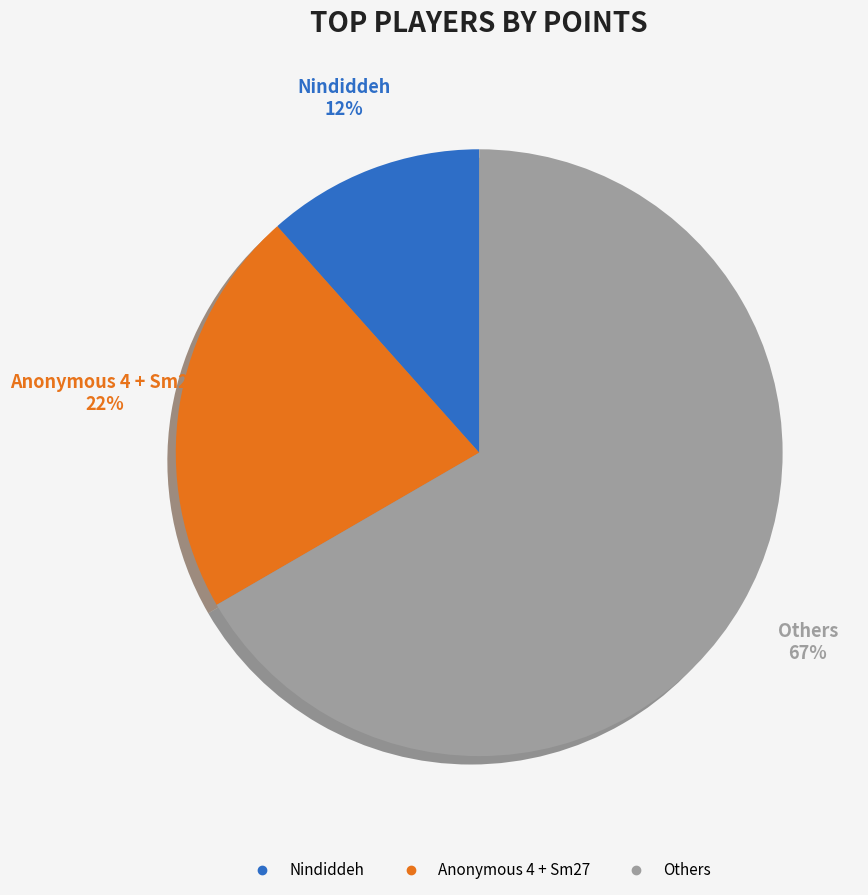

Does any single category account for the majority?

Yes